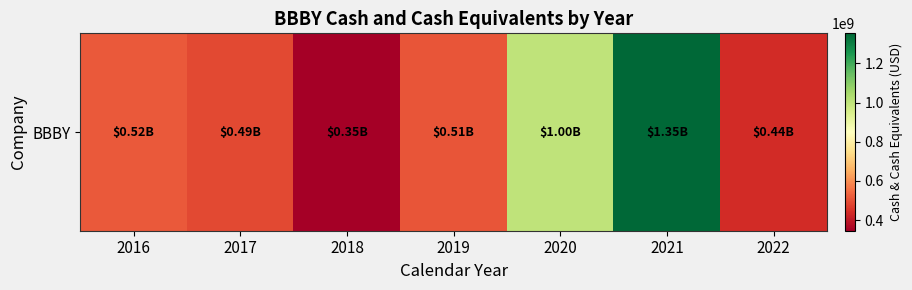

What is the difference between the maximum and minimum values?

1006844000